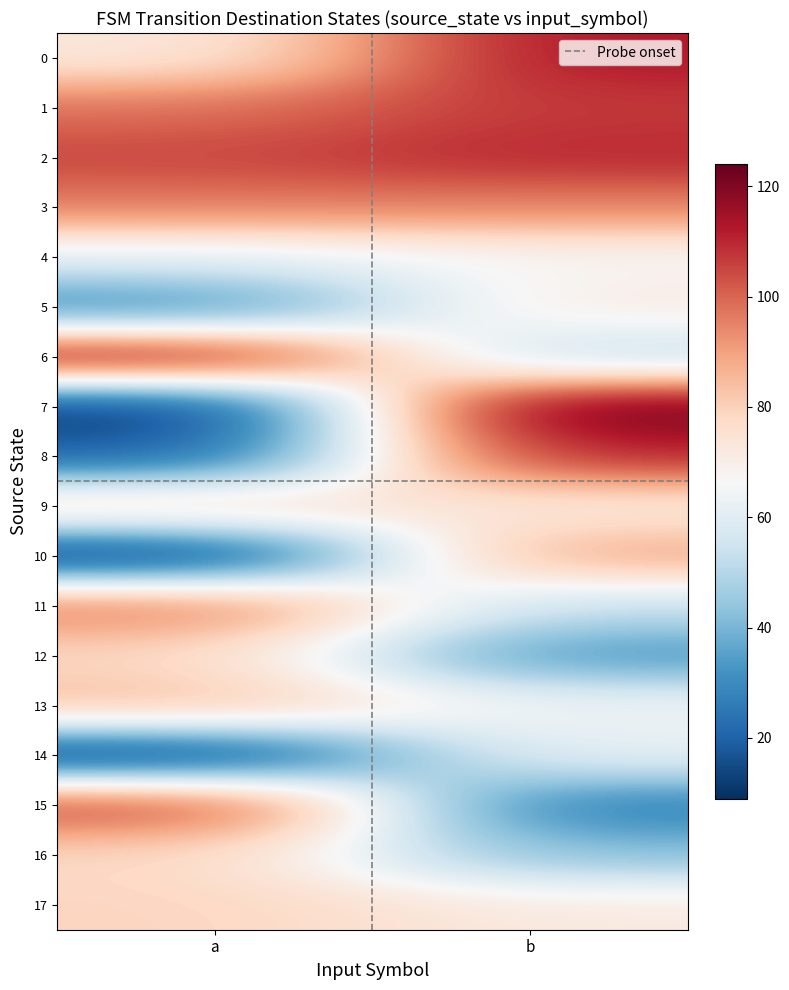

What is the greatest value displayed?

124.0